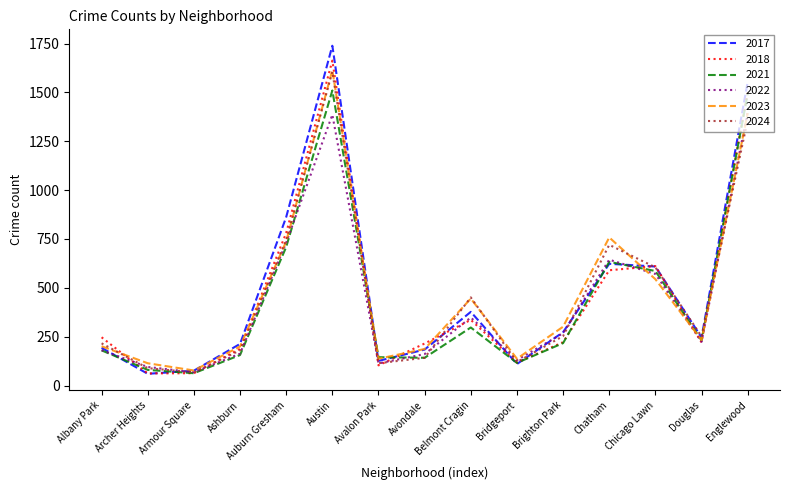

What is the approximate value of 2018 at Auburn Gresham, to the nearest 100?

800